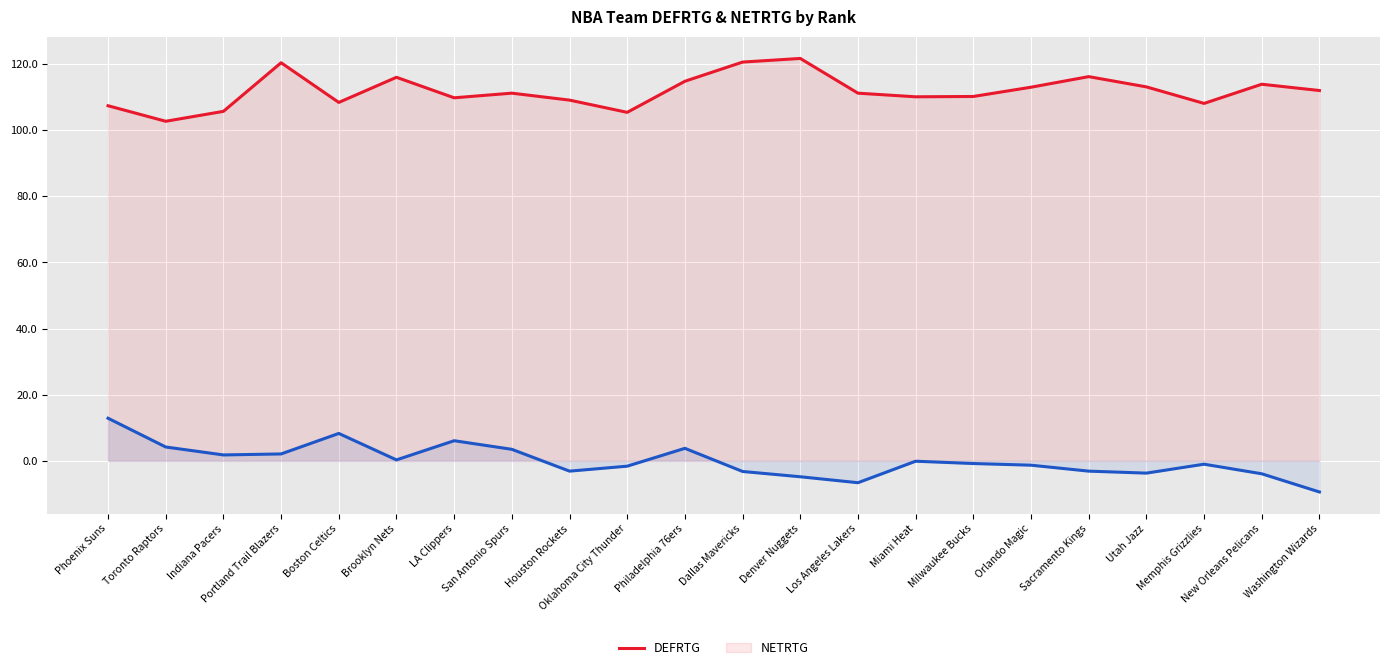

What is the label of the 20th point from the right?

Indiana Pacers